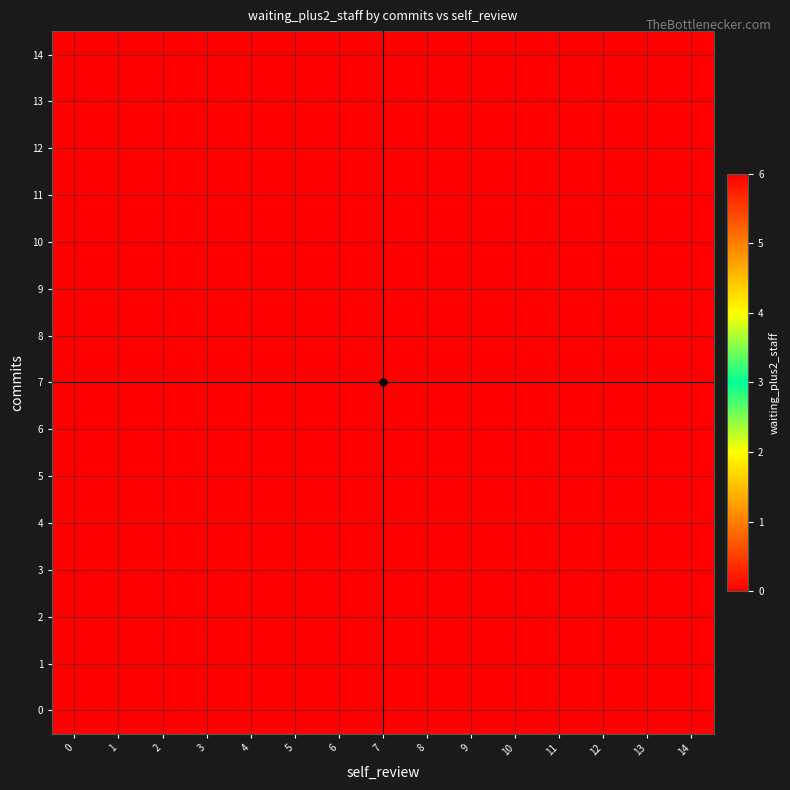

Reading left to right, extract all data points from this chart.

0: 0=0	1=0	2=0	3=0	4=0	5=0	6=0	7=0	8=0	9=0	10=0	11=0	12=0	13=0	14=0
1: 0=0	1=0	2=0	3=0	4=0	5=0	6=0	7=0	8=0	9=0	10=0	11=0	12=0	13=0	14=0
2: 0=0	1=0	2=0	3=0	4=0	5=0	6=0	7=0	8=0	9=0	10=0	11=0	12=0	13=0	14=0
3: 0=0	1=0	2=0	3=0	4=0	5=0	6=0	7=0	8=0	9=0	10=0	11=0	12=0	13=0	14=0
4: 0=0	1=0	2=0	3=0	4=0	5=0	6=0	7=0	8=0	9=0	10=0	11=0	12=0	13=0	14=0
5: 0=0	1=0	2=0	3=0	4=0	5=0	6=0	7=0	8=0	9=0	10=0	11=0	12=0	13=0	14=0
6: 0=6	1=0	2=0	3=0	4=0	5=0	6=0	7=0	8=0	9=0	10=0	11=0	12=0	13=0	14=0
7: 0=0	1=0	2=0	3=0	4=0	5=0	6=0	7=0	8=0	9=0	10=0	11=0	12=0	13=0	14=0
8: 0=0	1=0	2=0	3=0	4=0	5=0	6=0	7=0	8=0	9=0	10=0	11=0	12=0	13=0	14=0
9: 0=0	1=6	2=0	3=0	4=0	5=0	6=0	7=0	8=0	9=0	10=0	11=0	12=0	13=0	14=0
10: 0=0	1=0	2=0	3=0	4=0	5=0	6=0	7=0	8=0	9=0	10=0	11=0	12=0	13=0	14=0
11: 0=0	1=0	2=0	3=0	4=0	5=0	6=0	7=0	8=0	9=0	10=0	11=0	12=0	13=0	14=0
12: 0=0	1=0	2=0	3=0	4=0	5=0	6=0	7=0	8=0	9=0	10=0	11=0	12=0	13=0	14=0
13: 0=0	1=0	2=0	3=0	4=0	5=0	6=0	7=0	8=0	9=0	10=0	11=0	12=0	13=0	14=0
14: 0=0	1=0	2=0	3=0	4=0	5=0	6=0	7=0	8=0	9=0	10=0	11=0	12=0	13=0	14=0